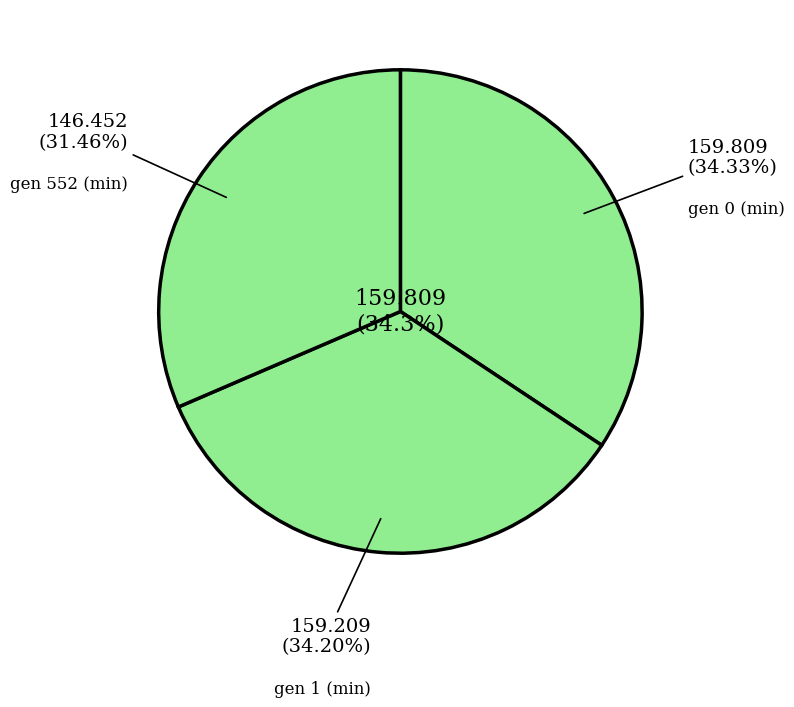

Rank the categories by value from lowest to highest.

gen 552 (min), gen 1 (min), gen 0 (min)